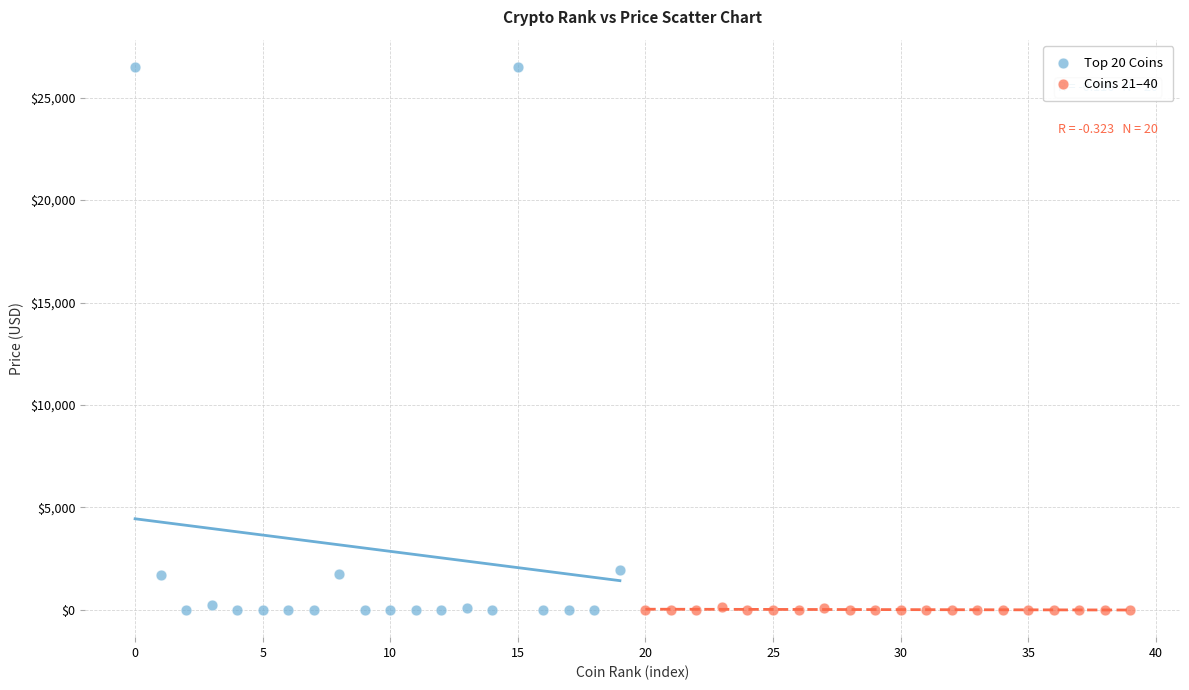

Which series contains the highest Y value?

Top 20 Coins